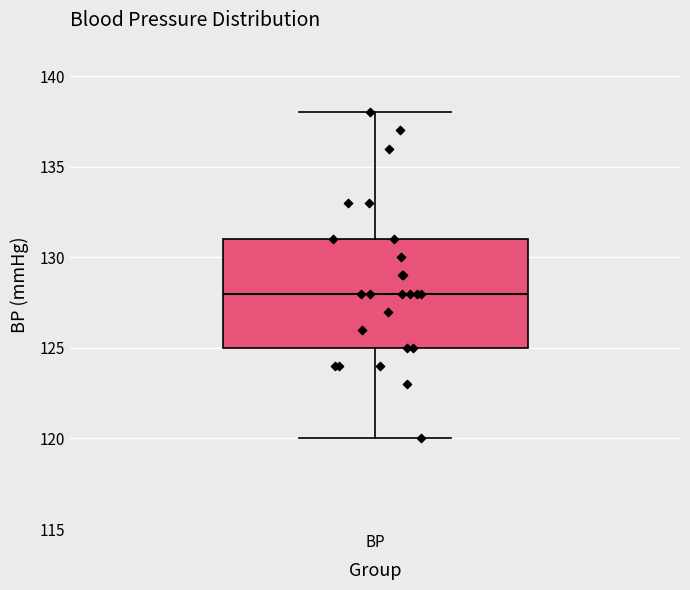

Read this box plot against the y-axis: the position of the median line, the range covered by the box, and the ends of both whiskers. The values are not printed on the chart, so give them approximately, as read against the axis.

median 128, box 125 to 131, whiskers 120 to 138